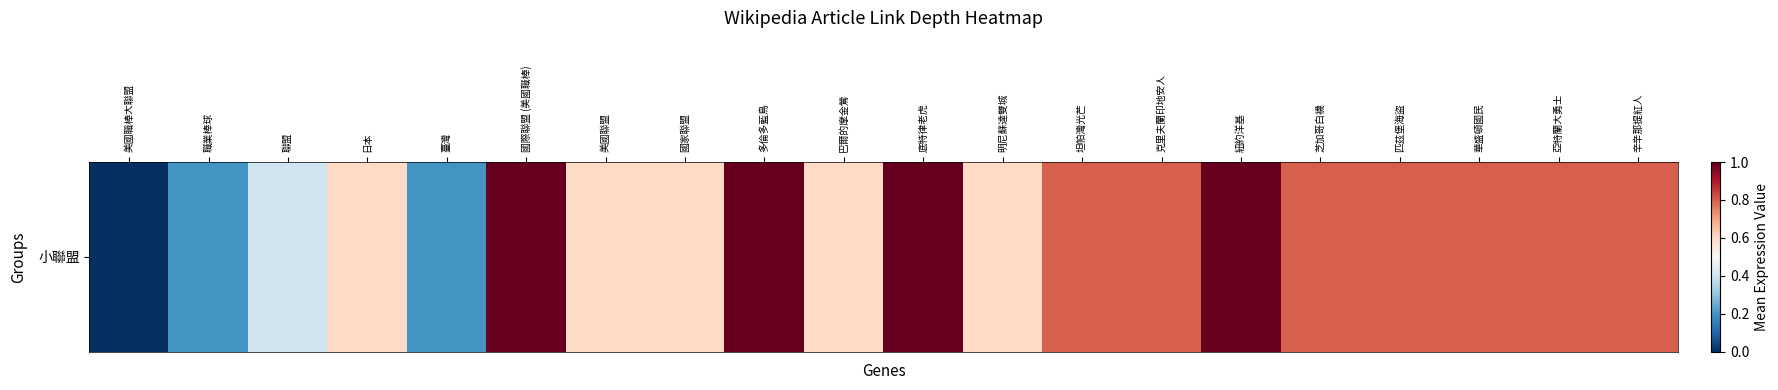

Where is the data nearest to the value 0?

美國職棒大聯盟